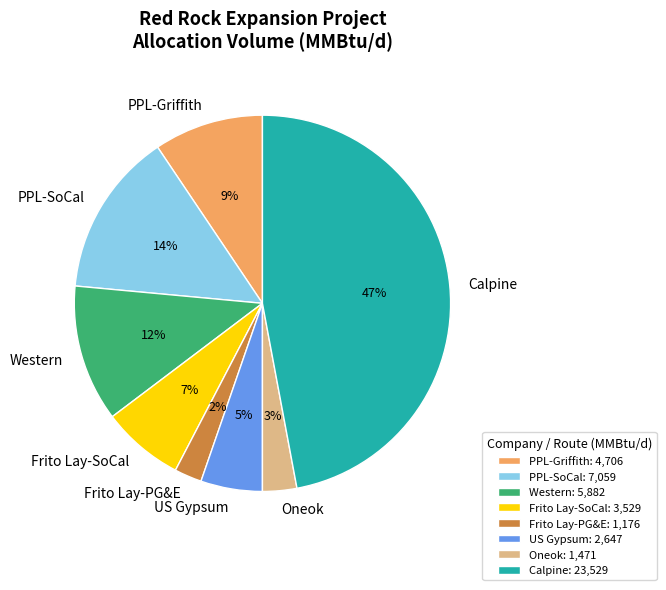

What percentage is the Oneok slice, to the nearest percent?

3%